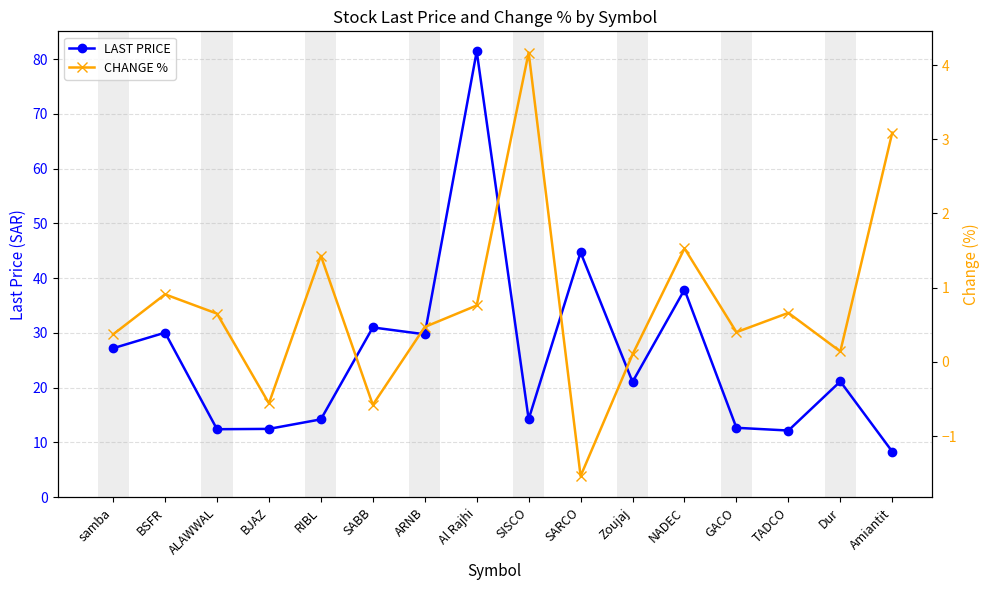

Is it true that CHANGE % equals 0.9 at BSFR?

True